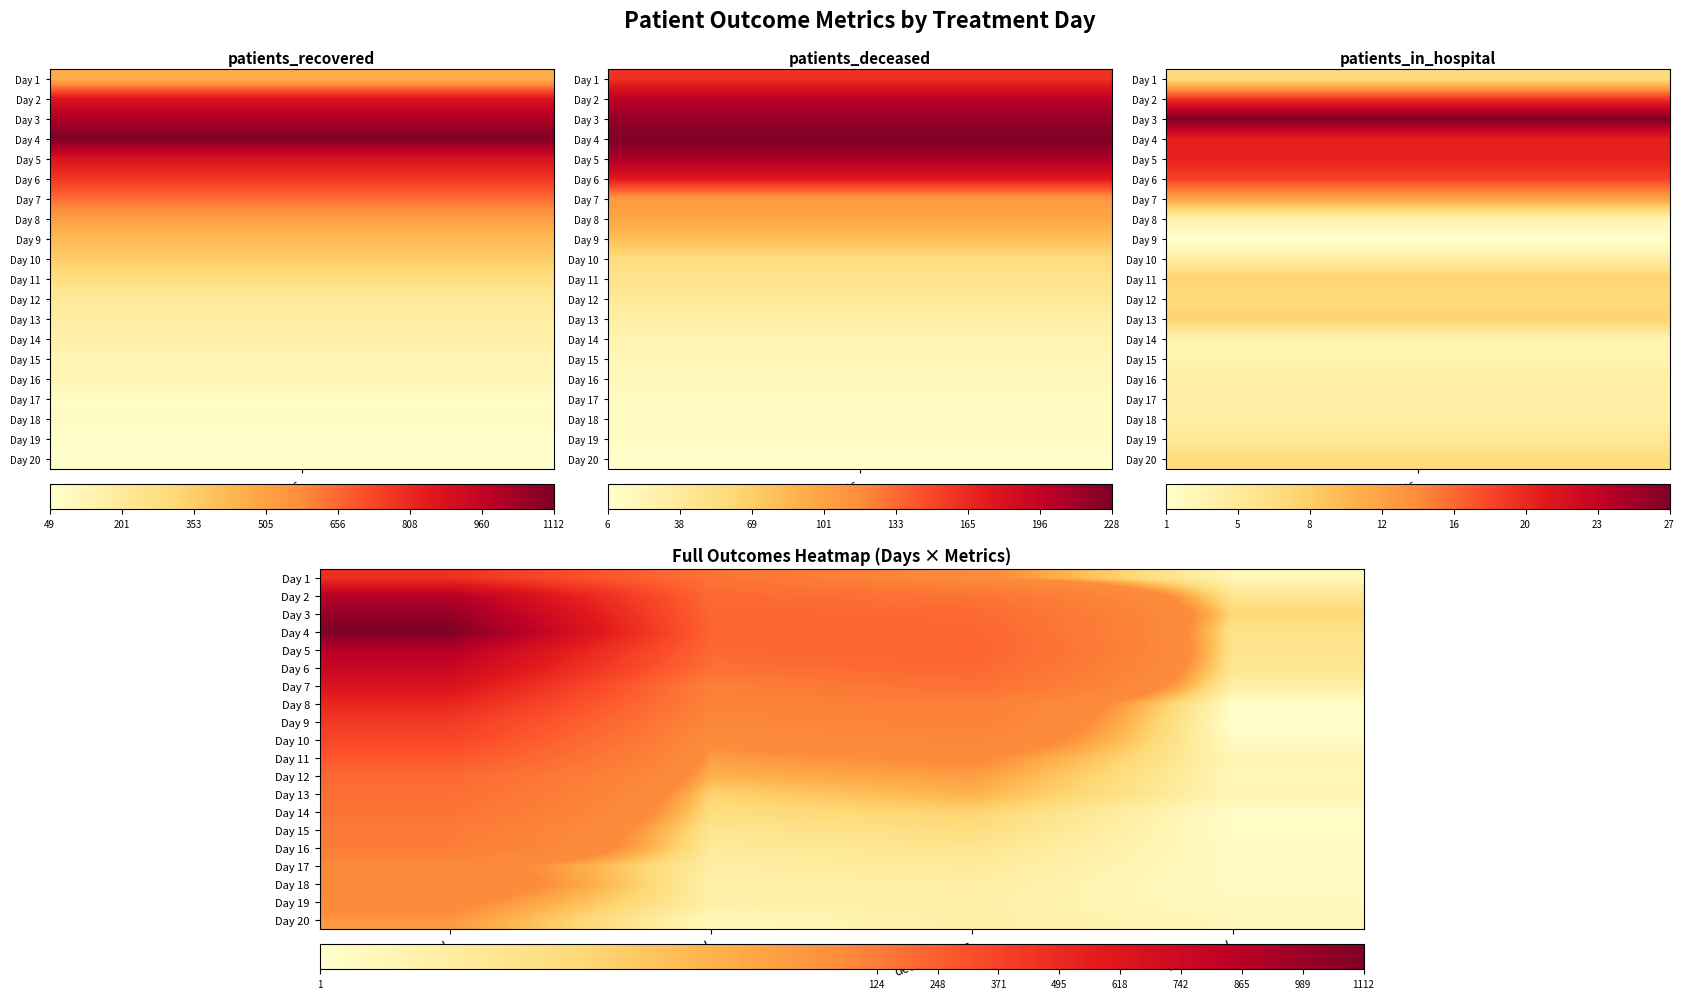

Reading left to right, extract all data points from this chart.

Day 1: recovered=467	deceased=160	deceased_lag=58	in_hospital=7
Day 2: recovered=879	deceased=201	deceased_lag=160	in_hospital=19
Day 3: recovered=1009	deceased=217	deceased_lag=201	in_hospital=27
Day 4: recovered=1112	deceased=228	deceased_lag=217	in_hospital=20
Day 5: recovered=870	deceased=207	deceased_lag=228	in_hospital=20
Day 6: recovered=768	deceased=173	deceased_lag=207	in_hospital=18
Day 7: recovered=649	deceased=108	deceased_lag=173	in_hospital=12
Day 8: recovered=514	deceased=97	deceased_lag=108	in_hospital=3
Day 9: recovered=417	deceased=80	deceased_lag=97	in_hospital=1
Day 10: recovered=357	deceased=57	deceased_lag=80	in_hospital=4
Day 11: recovered=280	deceased=47	deceased_lag=57	in_hospital=8
Day 12: recovered=203	deceased=40	deceased_lag=47	in_hospital=7
Day 13: recovered=178	deceased=29	deceased_lag=40	in_hospital=8
Day 14: recovered=159	deceased=24	deceased_lag=29	in_hospital=3
Day 15: recovered=127	deceased=19	deceased_lag=24	in_hospital=3
Day 16: recovered=119	deceased=16	deceased_lag=19	in_hospital=4
Day 17: recovered=70	deceased=13	deceased_lag=16	in_hospital=4
Day 18: recovered=77	deceased=12	deceased_lag=13	in_hospital=4
Day 19: recovered=60	deceased=12	deceased_lag=12	in_hospital=5
Day 20: recovered=49	deceased=6	deceased_lag=12	in_hospital=7